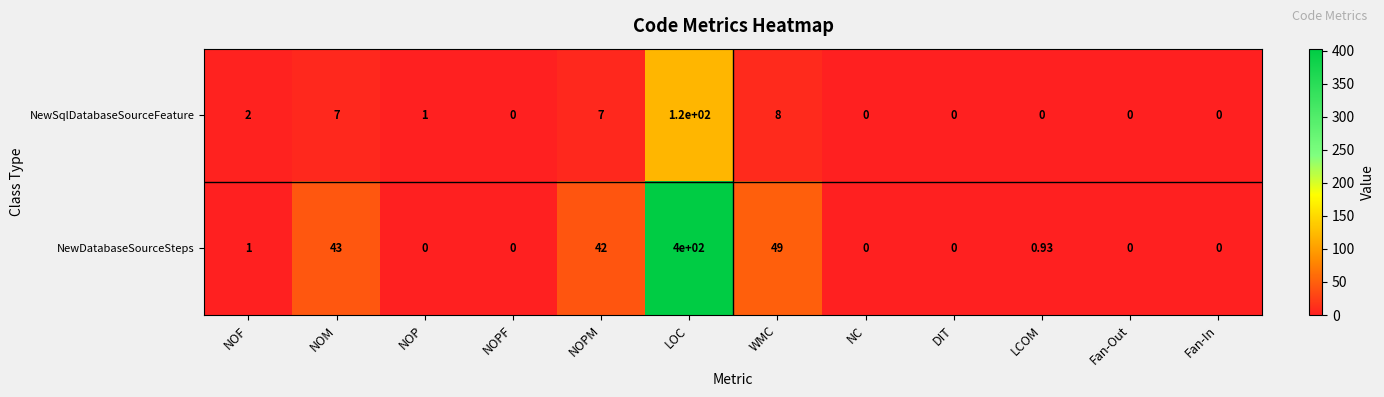

Which label corresponds to the largest value in the chart?

LOC